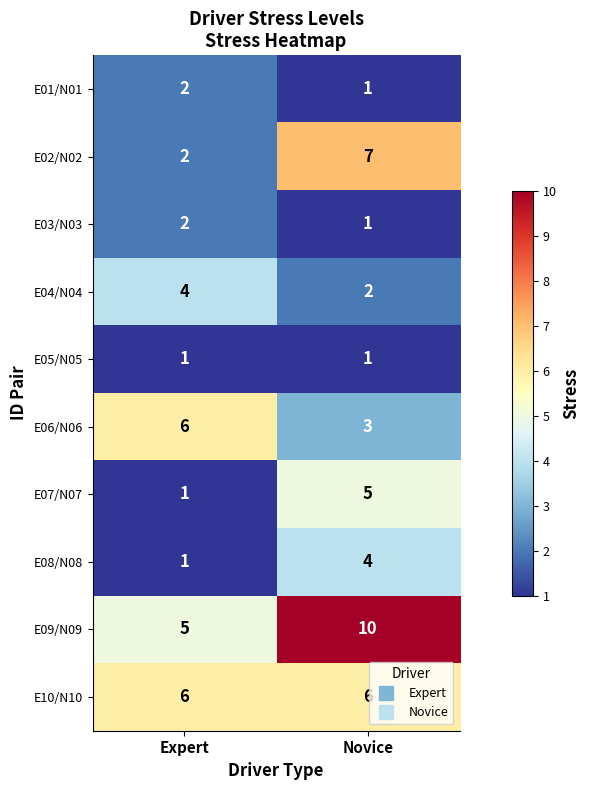

Reading right to left, extract all data points from this chart.

E01/N01: Novice=1	Expert=2
E02/N02: Novice=7	Expert=2
E03/N03: Novice=1	Expert=2
E04/N04: Novice=2	Expert=4
E05/N05: Novice=1	Expert=1
E06/N06: Novice=3	Expert=6
E07/N07: Novice=5	Expert=1
E08/N08: Novice=4	Expert=1
E09/N09: Novice=10	Expert=5
E10/N10: Novice=6	Expert=6